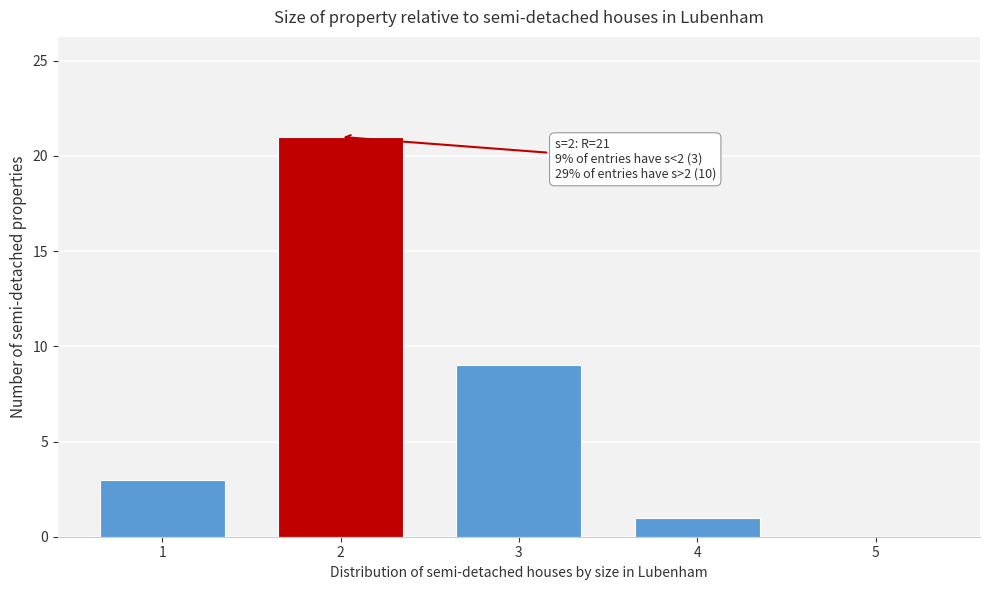

Reading left to right, extract all data points from this chart.

1=3	2=21	3=9	4=1	5=0